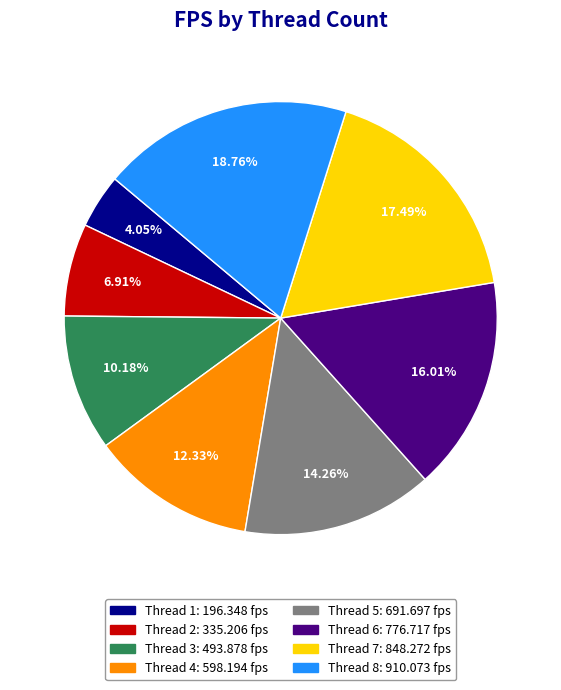

How many segments does this pie chart have?

8